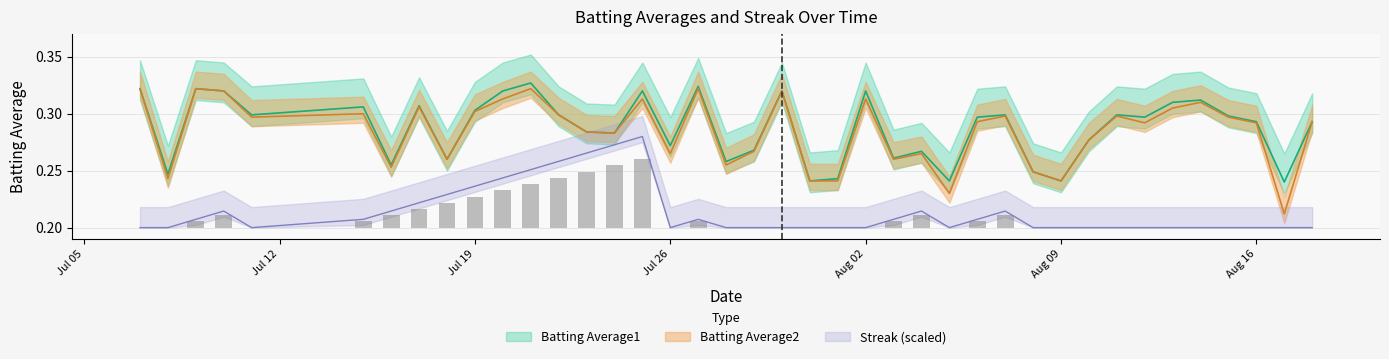

What is the smallest value displayed?

0.2